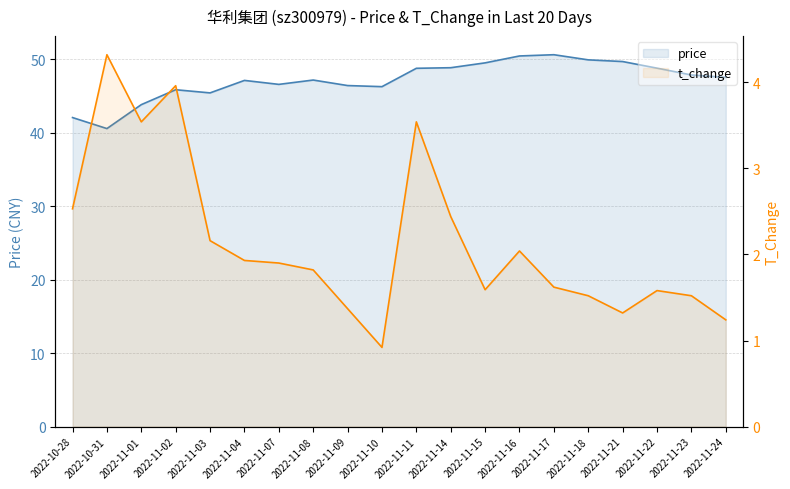

What is the sum of all price values?

943.9